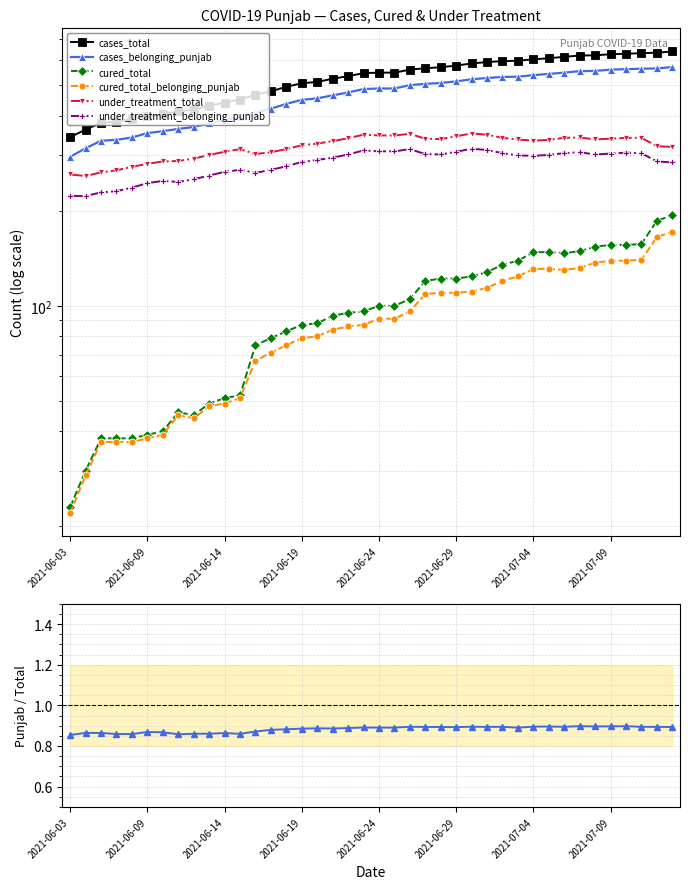

Which series has the largest total across all categories?

cases_total